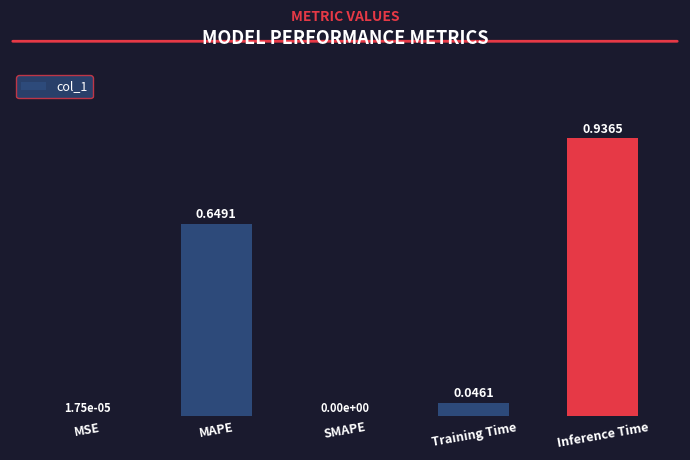

What is the change in value from MAPE to Inference Time?

+0.3